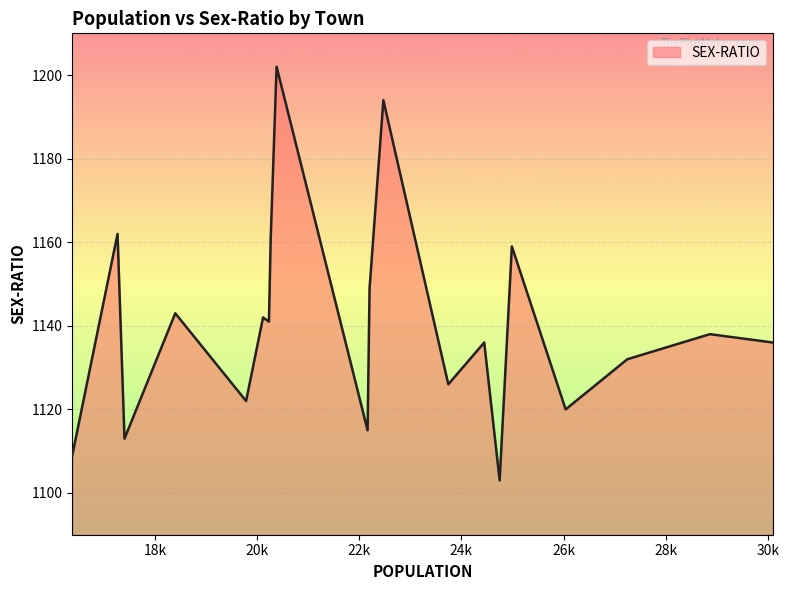

What is the difference between the maximum and minimum values?

99